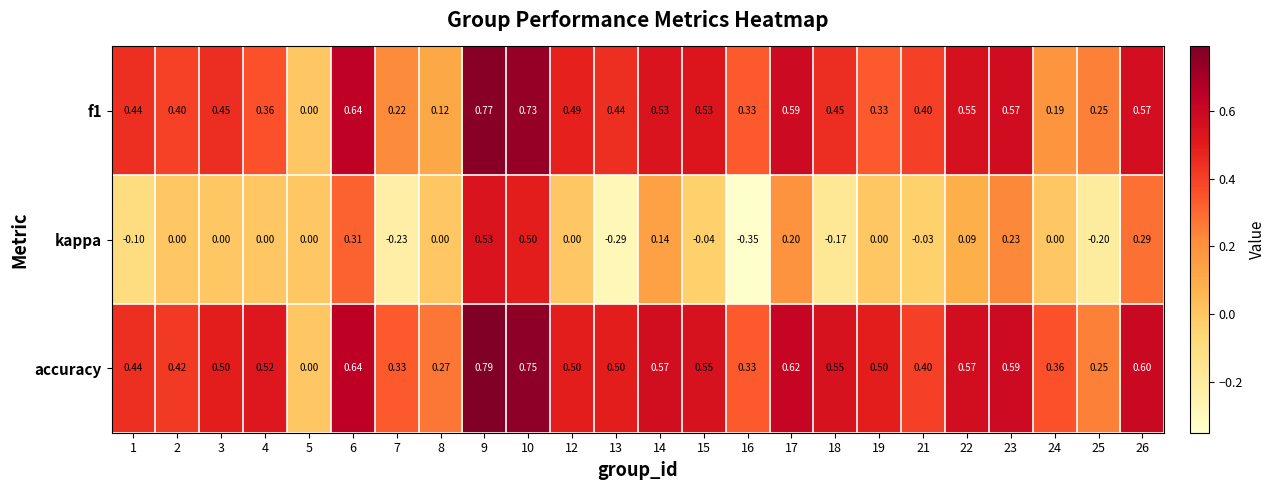

Is the value of accuracy at 21 greater than the value of kappa at 25?

Yes